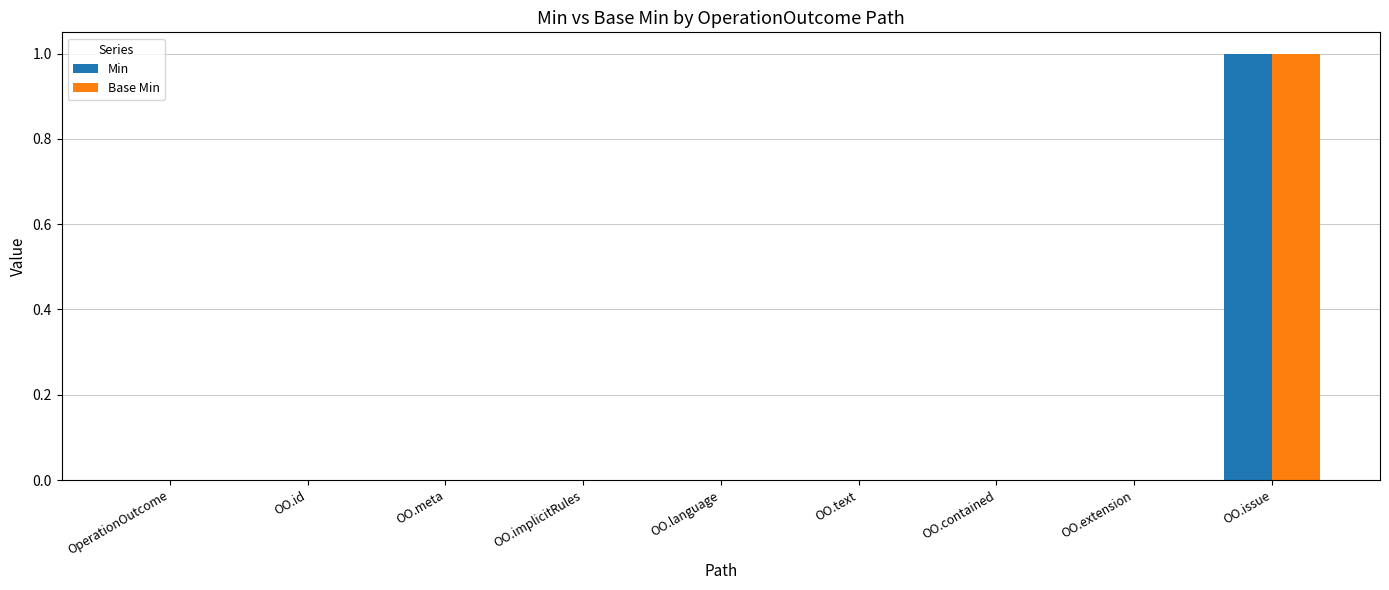

Count the number of categories in the chart.

9